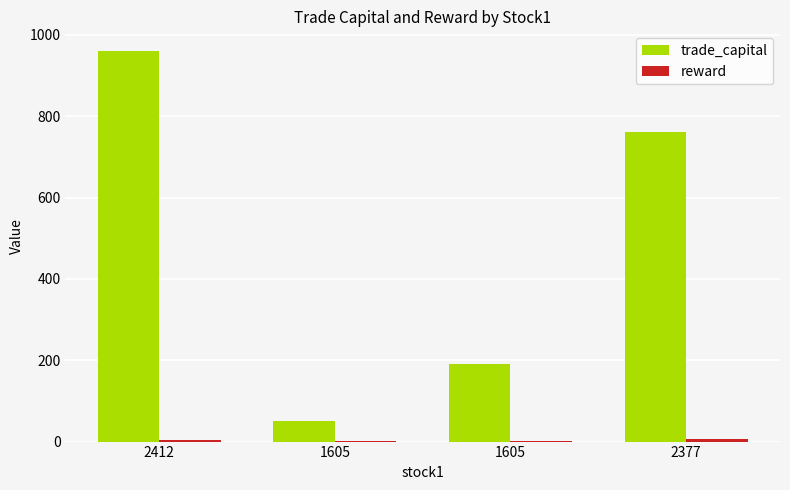

Are the bars horizontal?

No